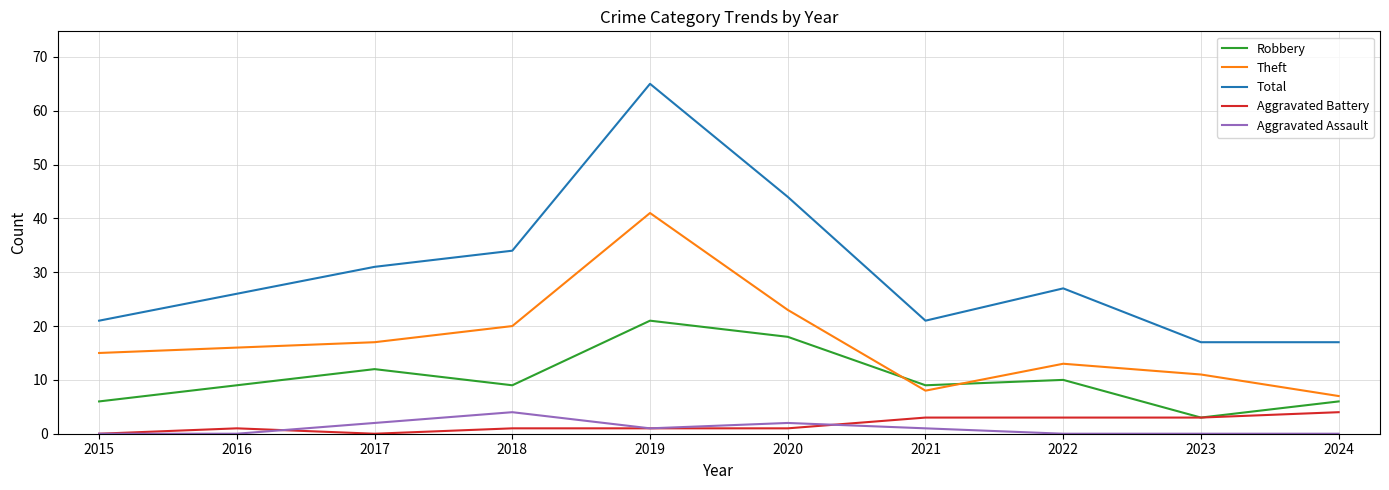

At which label does Theft reach its minimum?

2024